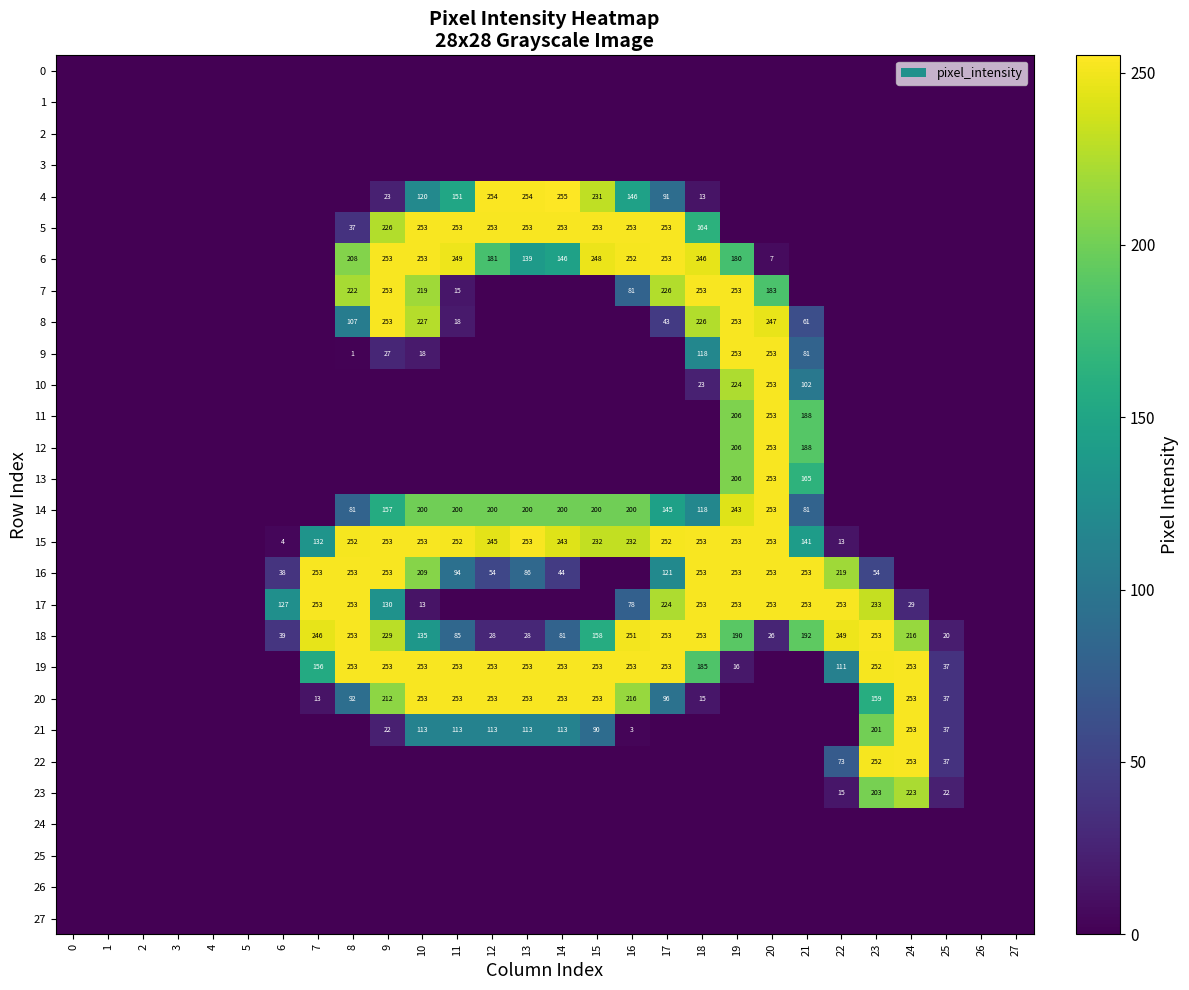

The value of 20 at 12 is 253. True or false?

True